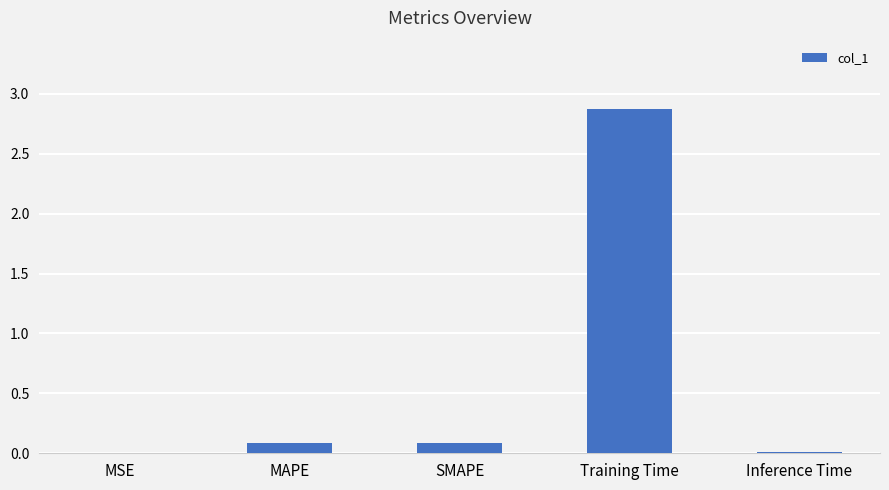

What is the sum of all values?

3.1